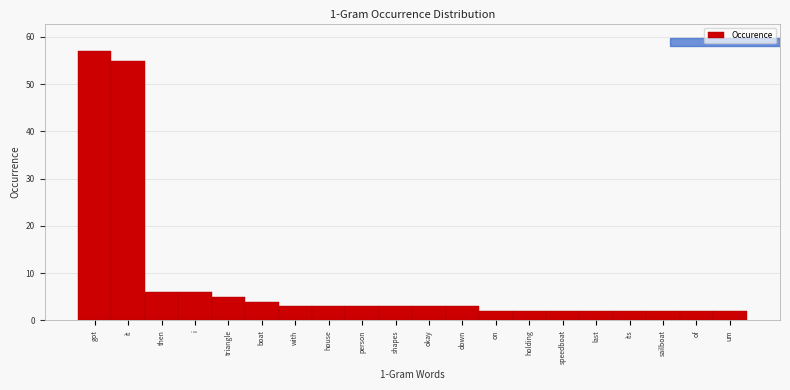

Reading left to right, list all the values displayed in this chart.

got=57	it=55	then=6	i=6	triangle=5	boat=4	with=3	house=3	person=3	shapes=3	okay=3	down=3	on=2	holding=2	speedboat=2	last=2	its=2	sailboat=2	of=2	um=2